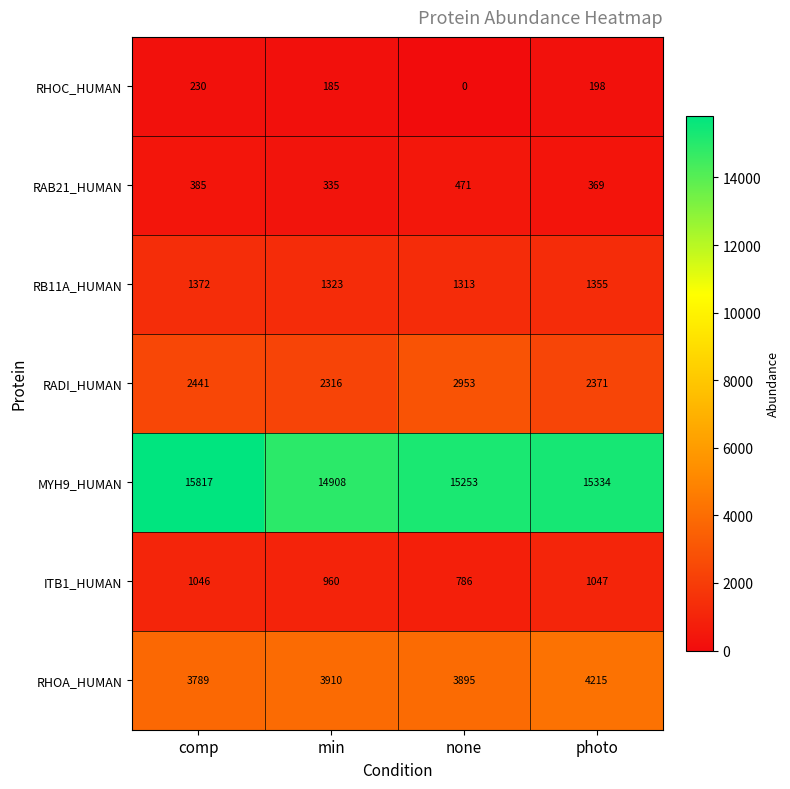

How many categories are shown in the chart?

4